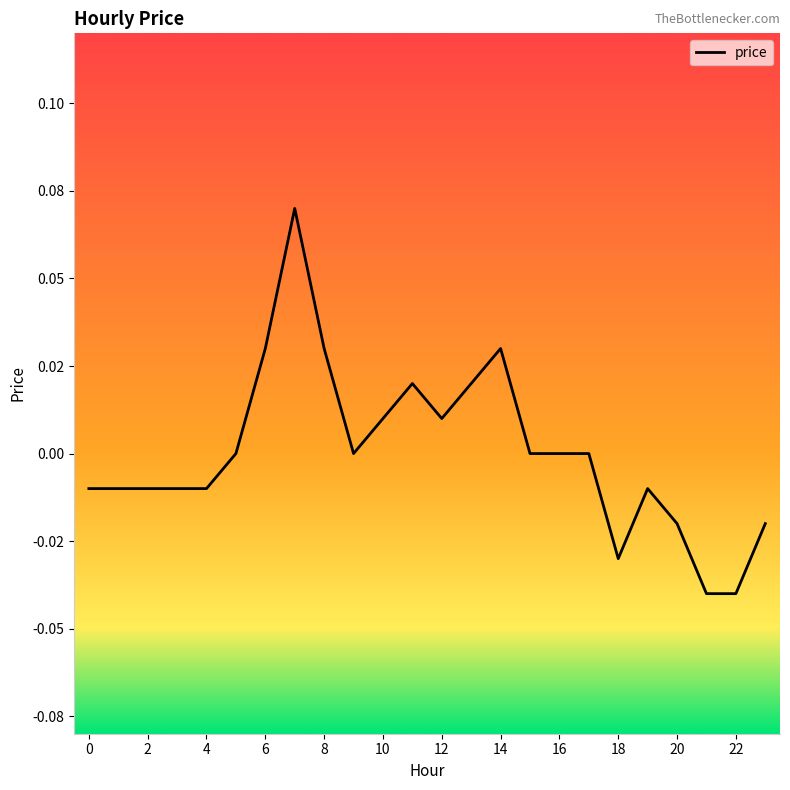

Does the chart have visible grid lines?

No